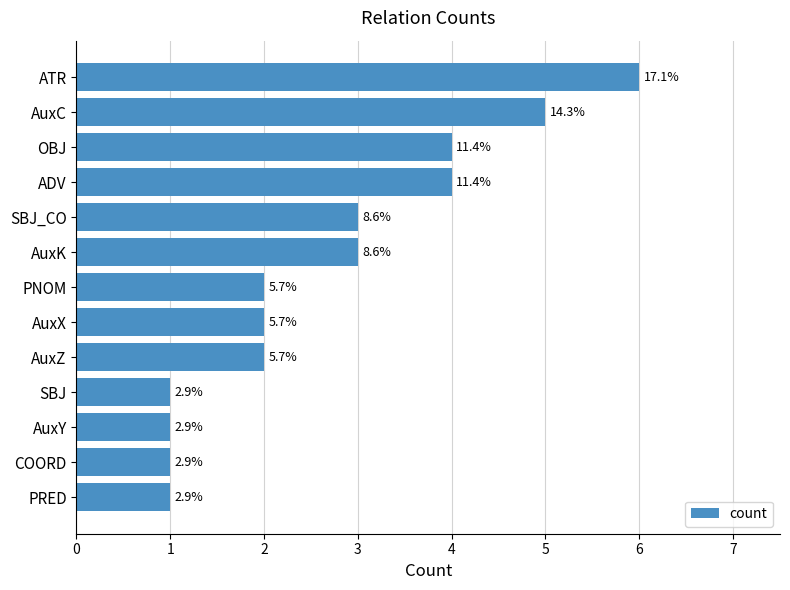

How many bars are there in total?

13